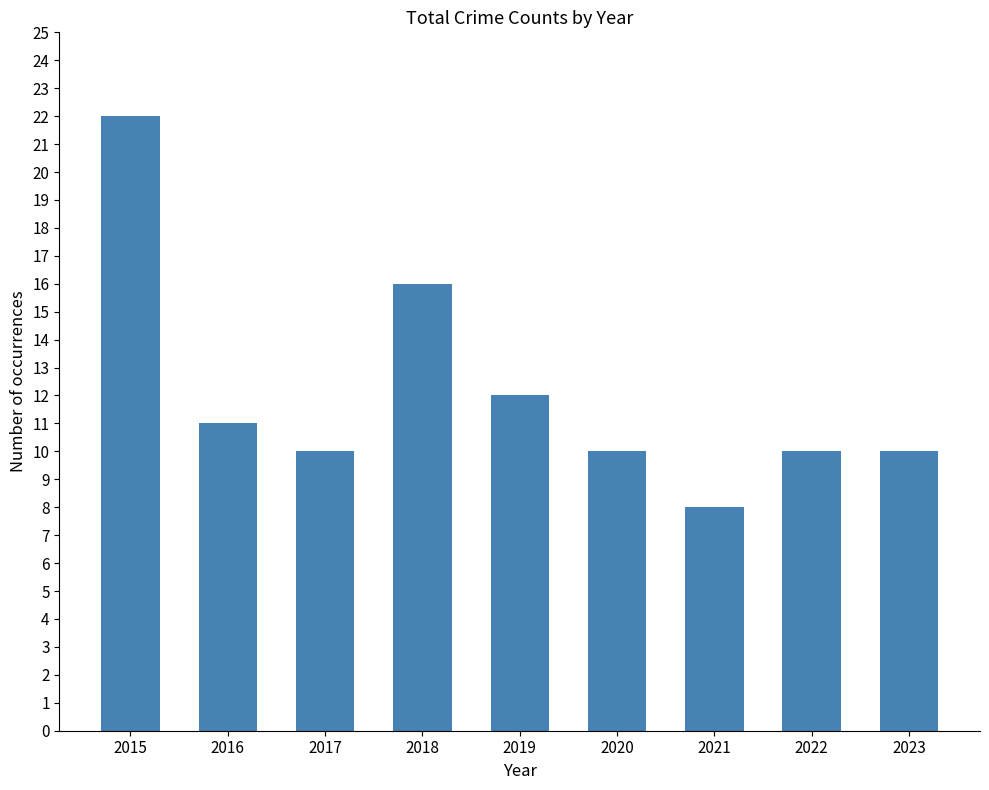

What is the sum of all values?

109